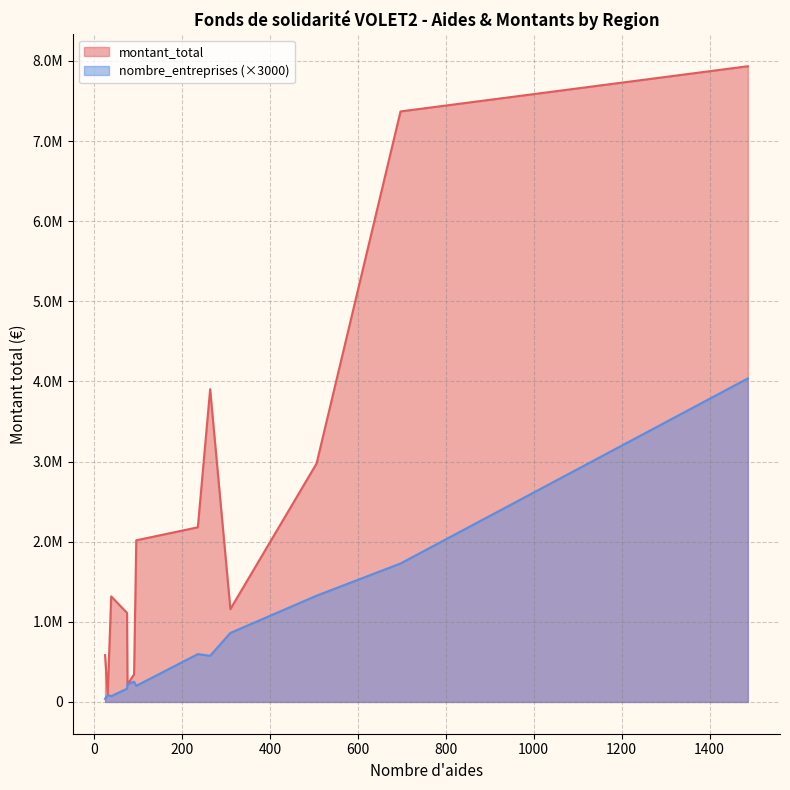

What is the difference between the second highest and second lowest values in the montant_total series?

7150873.3